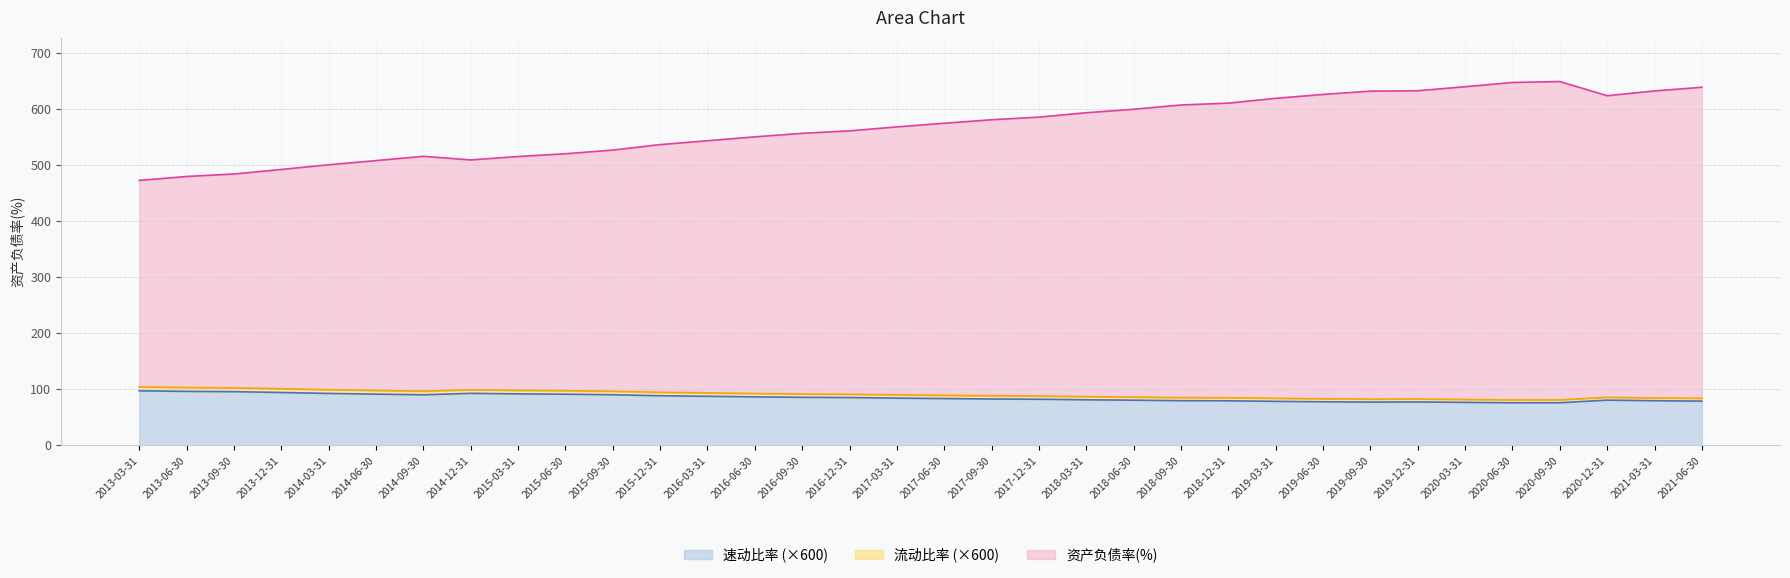

Does the chart display data point markers on the line(s)?

No